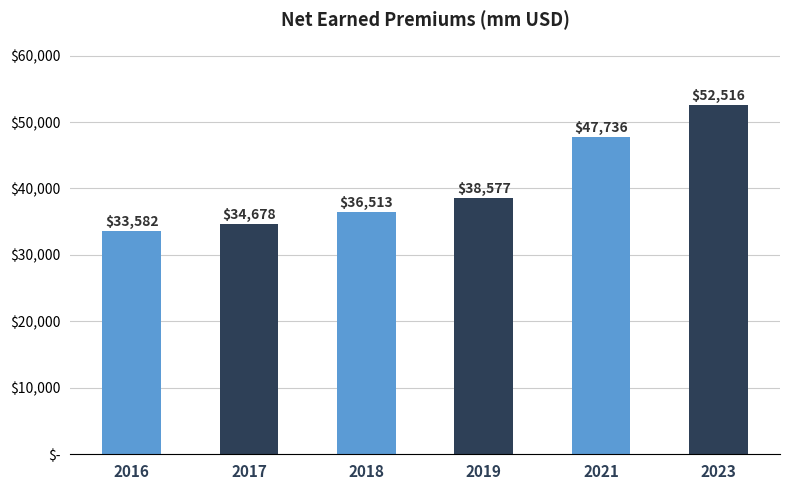

Are the bars horizontal?

No